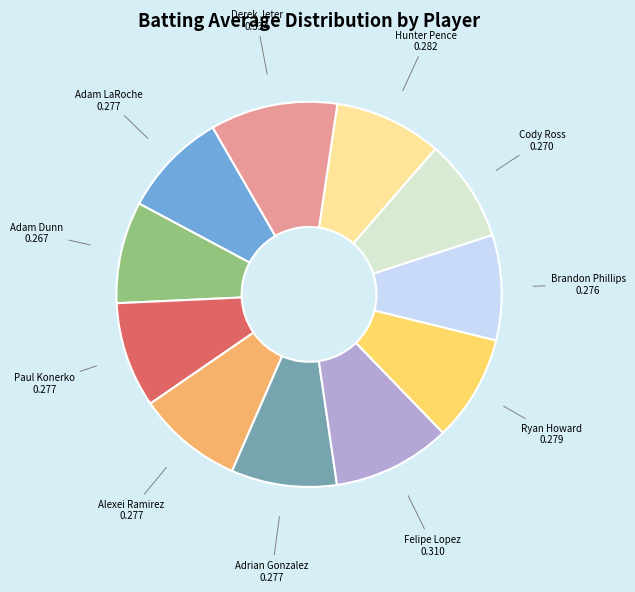

Count the number of slices in the pie.

11